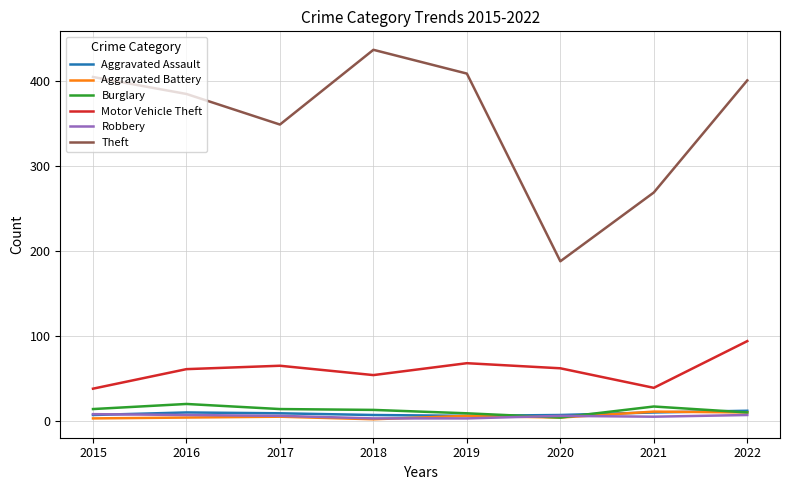

How many lines are shown in the chart?

6